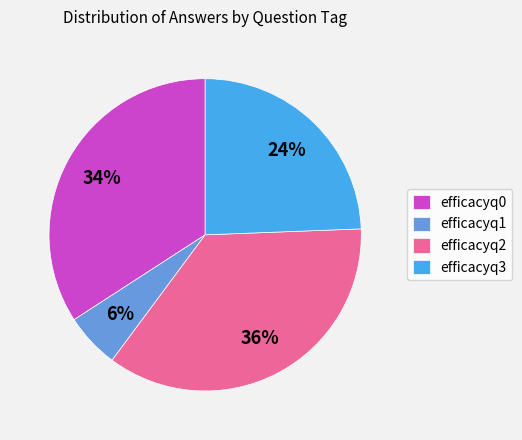

Between efficacyq0 and efficacyq2, which is larger?

efficacyq2